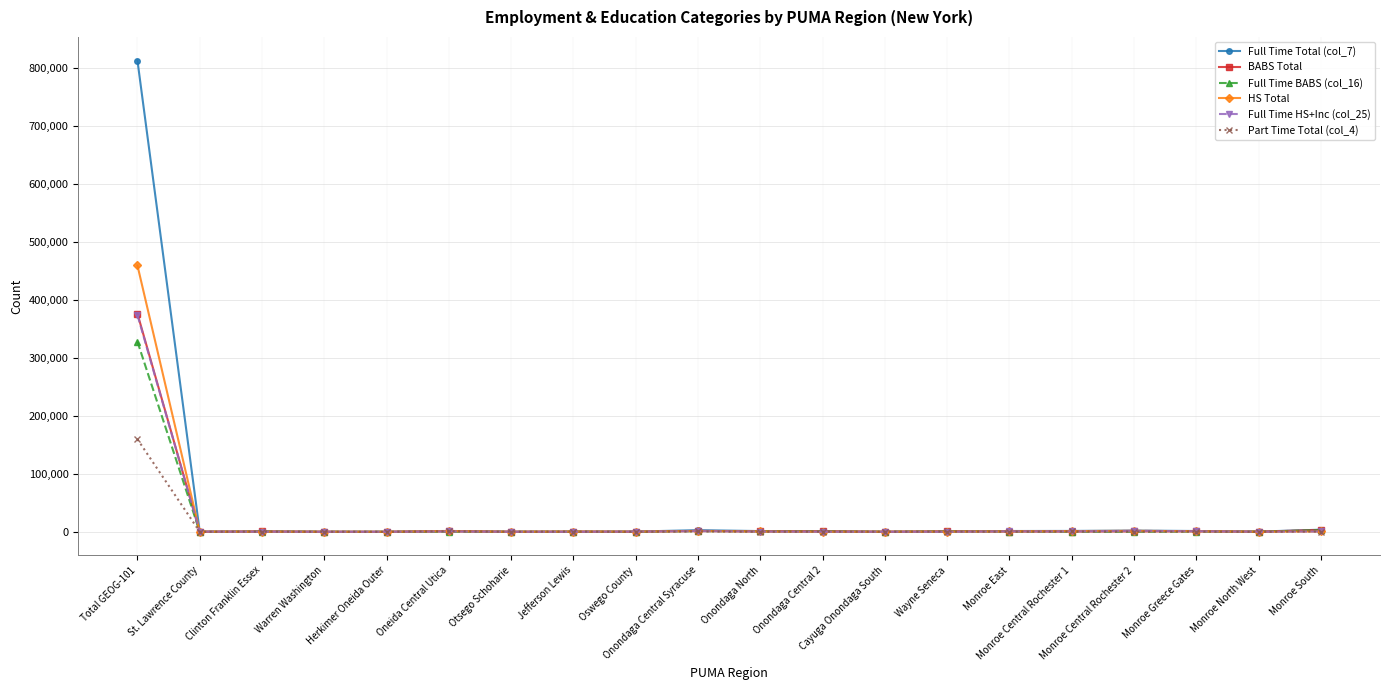

Which series has the widest spread of values?

Full Time Total (col_7)